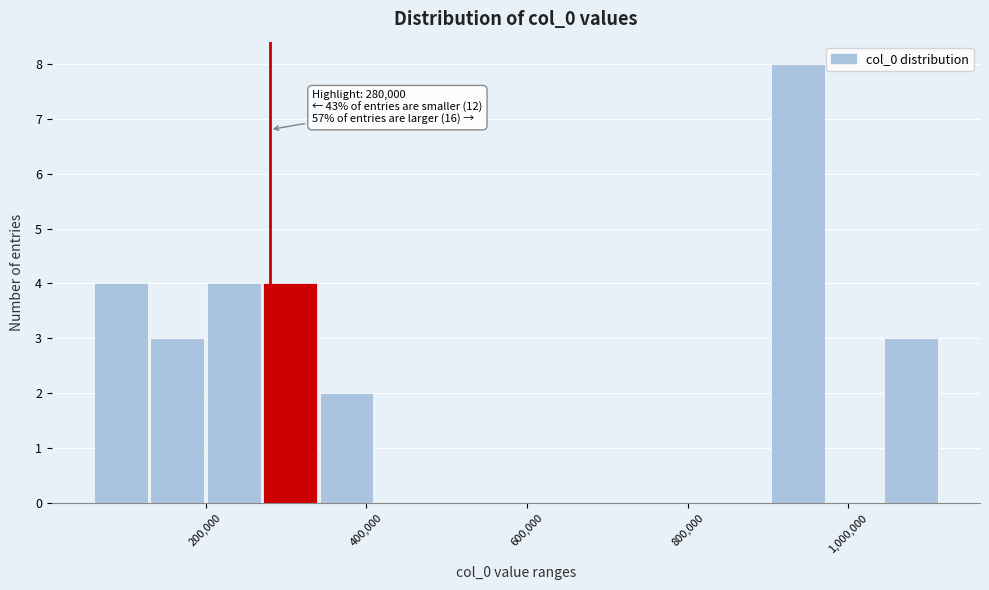

Around what value on the x-axis is the tallest bar? Give the approximate position of its centre, as read against the axis.

940000